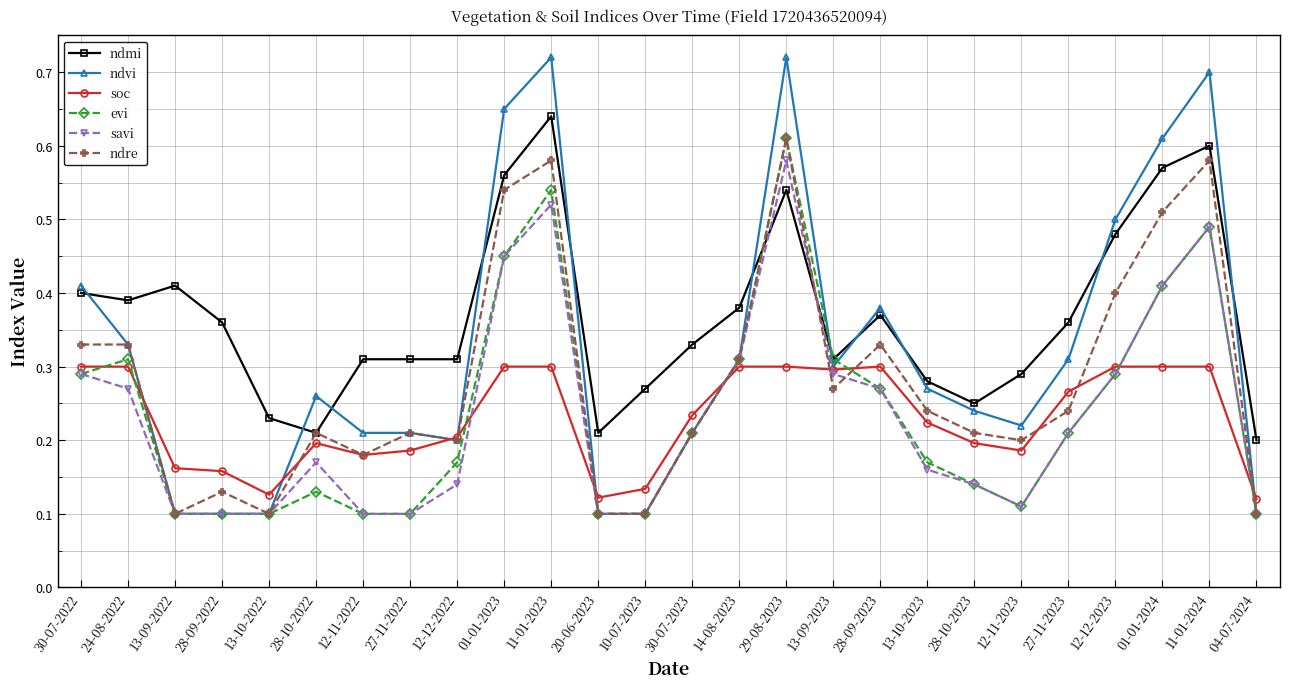

Is it true that savi equals 0.1 at 12-12-2022?

True